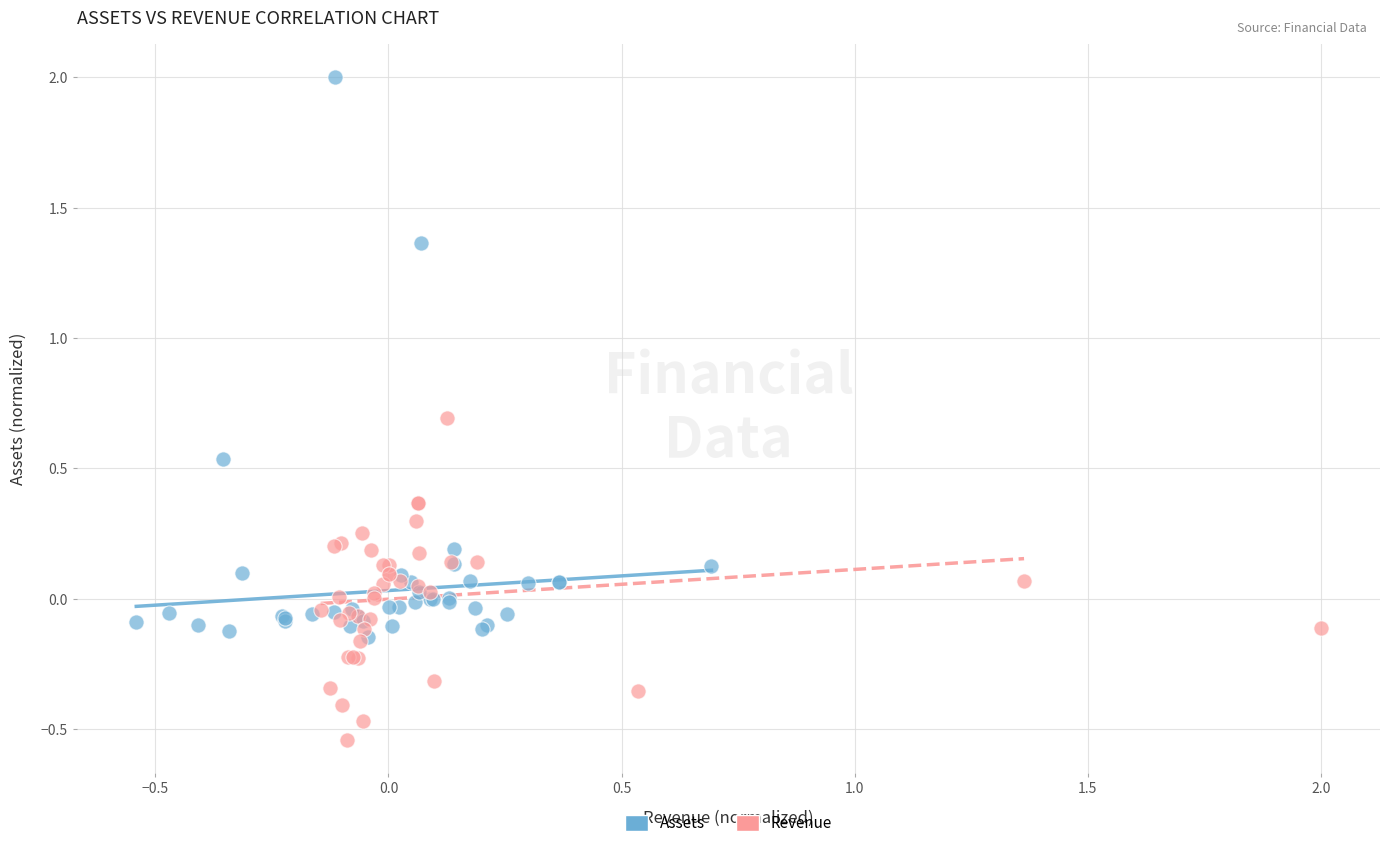

Which series contains the lowest Y value?

Revenue